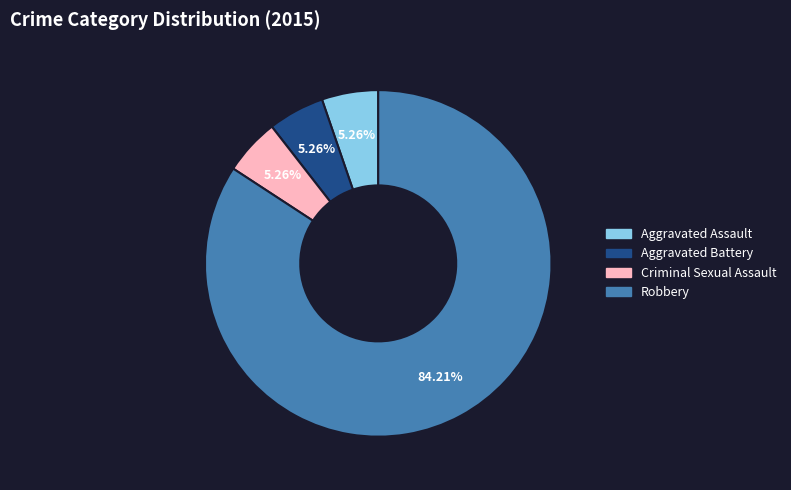

Which category accounts for the majority?

Robbery